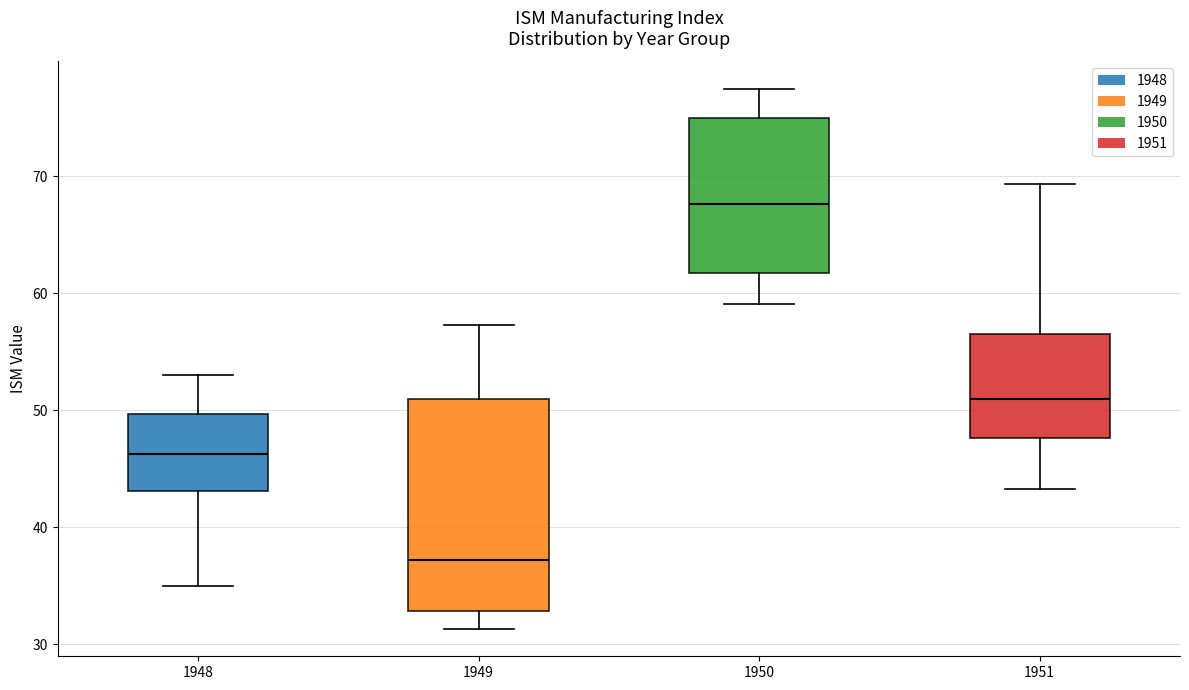

Which box has the lowest median line?

1949